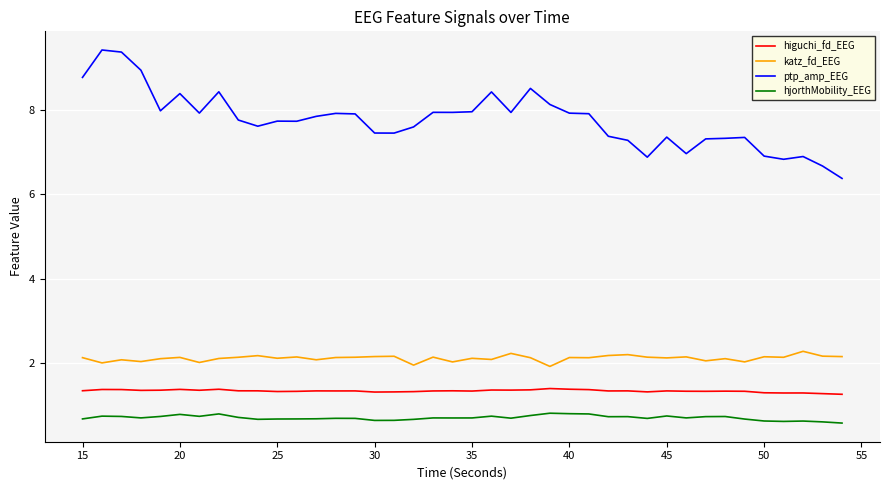

Rank the series by their maximum value, from highest to lowest.

ptp_amp_EEG, katz_fd_EEG, higuchi_fd_EEG, hjorthMobility_EEG